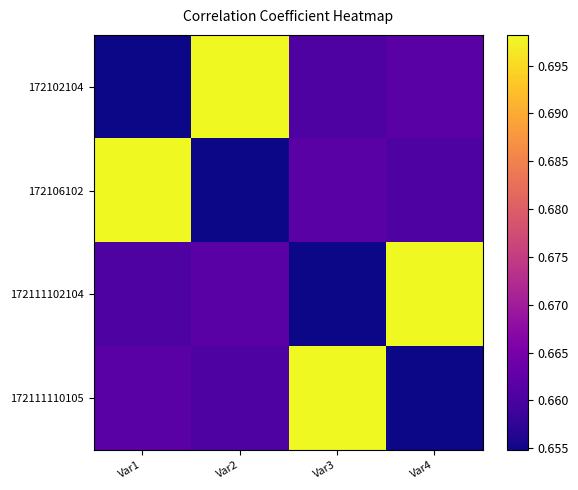

List the series in order of their peak value, lowest first.

172102104, 172106102, 172111102104, 172111110105